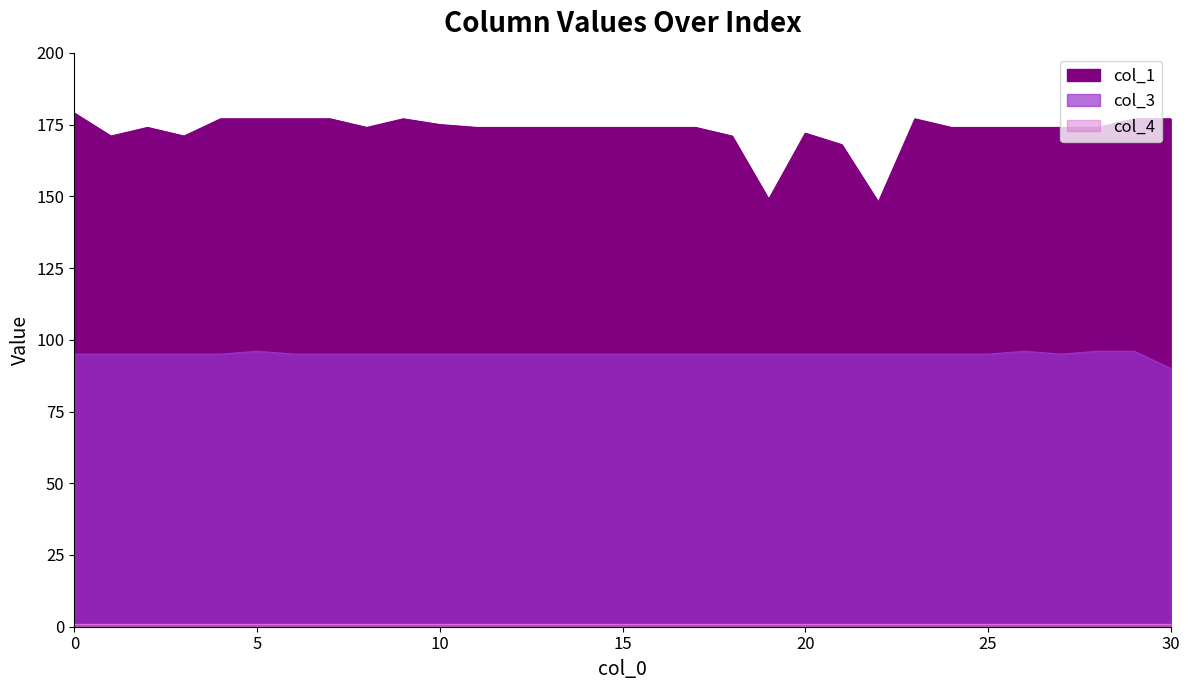

True or false: col_1 has more than 0 points higher than both neighbors.

True